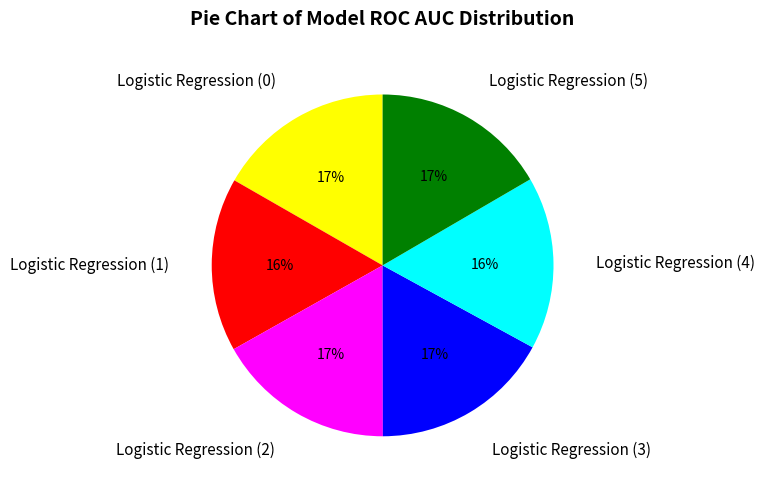

Is it true that Logistic Regression (4) is 16% of the pie?

True